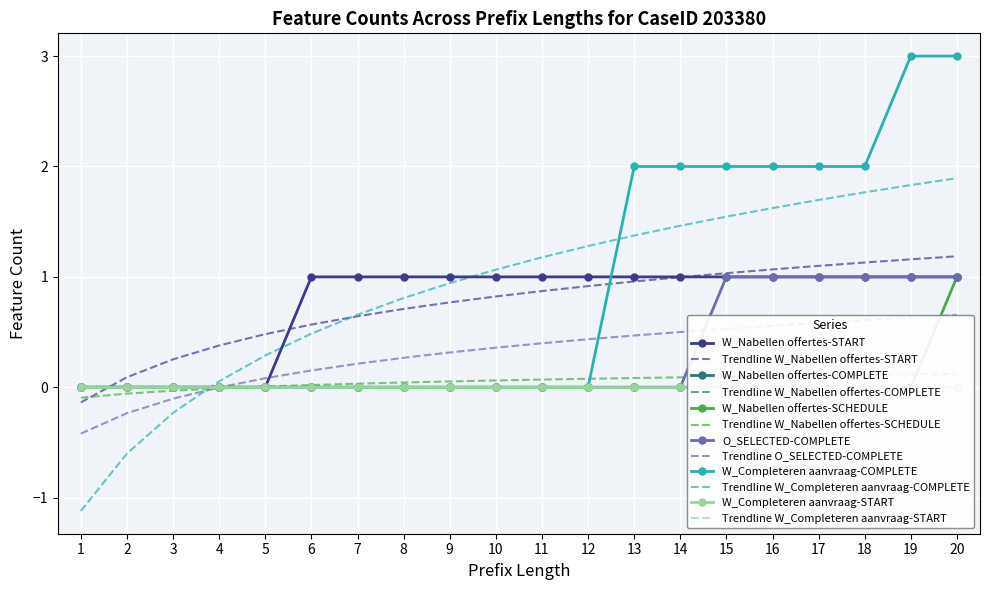

Count the W_Nabellen offertes-SCHEDULE values in the range 0 to 1.

20